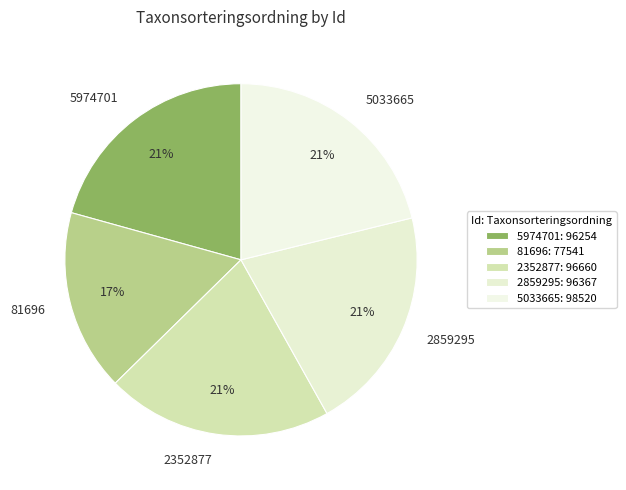

To the nearest percent, what percentage of the pie is 81696?

17%